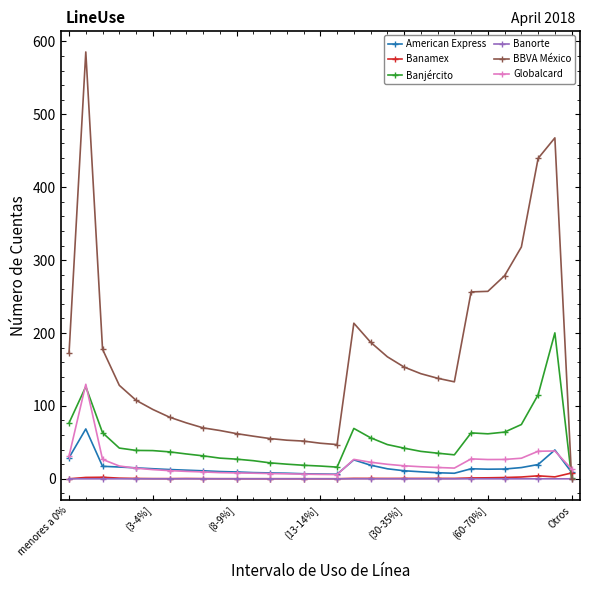

Which series has the widest spread of values?

BBVA México